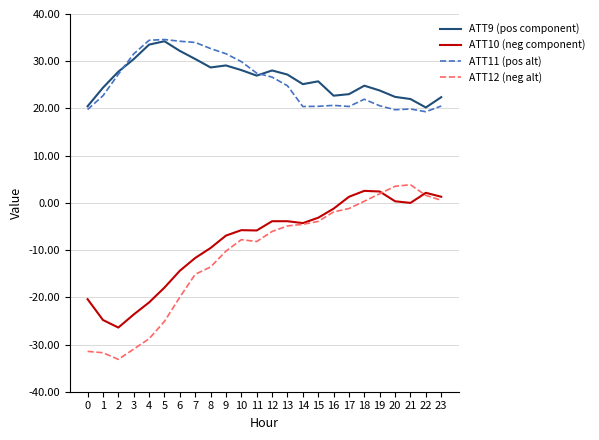

The ATT11 (pos alt) series shows 20.5 at 15. True or false?

True